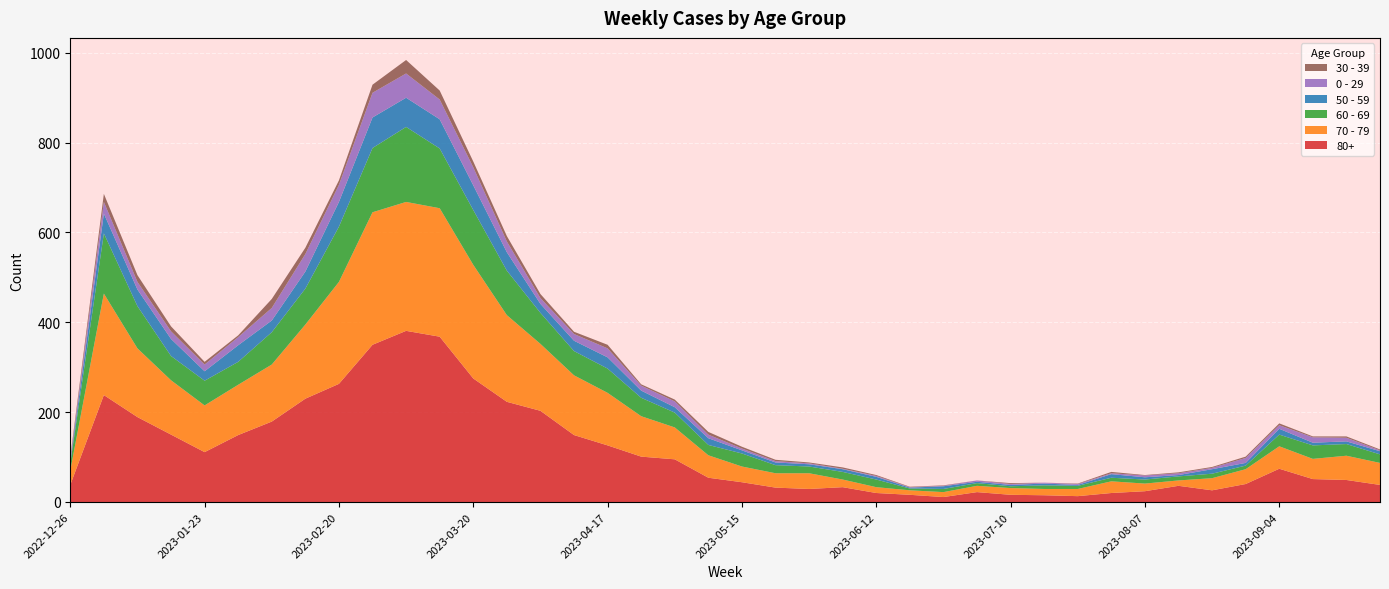

Reading right to left, extract all data points from this chart.

80+: 2023-09-25=38	2023-09-18=49	2023-09-11=51	2023-09-04=74	2023-08-28=40	2023-08-21=26	2023-08-14=36	2023-08-07=24	2023-07-31=20	2023-07-24=13	2023-07-17=15	2023-07-10=16	2023-07-03=22	2023-06-26=11	2023-06-19=16	2023-06-12=20	2023-06-05=33	2023-05-29=29	2023-05-22=32	2023-05-15=44	2023-05-08=54	2023-05-01=95	2023-04-24=101	2023-04-17=126	2023-04-10=149	2023-04-03=203	2023-03-27=223	2023-03-20=275	2023-03-13=368	2023-03-06=381	2023-02-27=350	2023-02-20=263	2023-02-13=230	2023-02-06=179	2023-01-30=149	2023-01-23=111	2023-01-16=150	2023-01-09=189	2023-01-02=238	2022-12-26=38
70 - 79: 2023-09-25=49	2023-09-18=54	2023-09-11=45	2023-09-04=50	2023-08-28=33	2023-08-21=27	2023-08-14=12	2023-08-07=17	2023-07-31=26	2023-07-24=16	2023-07-17=14	2023-07-10=15	2023-07-03=14	2023-06-26=11	2023-06-19=10	2023-06-12=13	2023-06-05=17	2023-05-29=35	2023-05-22=32	2023-05-15=35	2023-05-08=50	2023-05-01=71	2023-04-24=90	2023-04-17=117	2023-04-10=133	2023-04-03=149	2023-03-27=193	2023-03-20=253	2023-03-13=286	2023-03-06=287	2023-02-27=295	2023-02-20=227	2023-02-13=165	2023-02-06=127	2023-01-30=112	2023-01-23=104	2023-01-16=121	2023-01-09=153	2023-01-02=226	2022-12-26=32
60 - 69: 2023-09-25=19	2023-09-18=26	2023-09-11=30	2023-09-04=26	2023-08-28=8	2023-08-21=10	2023-08-14=9	2023-08-07=9	2023-07-31=8	2023-07-24=7	2023-07-17=8	2023-07-10=4	2023-07-03=6	2023-06-26=7	2023-06-19=4	2023-06-12=17	2023-06-05=17	2023-05-29=15	2023-05-22=18	2023-05-15=29	2023-05-08=23	2023-05-01=33	2023-04-24=41	2023-04-17=54	2023-04-10=54	2023-04-03=69	2023-03-27=99	2023-03-20=122	2023-03-13=133	2023-03-06=167	2023-02-27=143	2023-02-20=123	2023-02-13=80	2023-02-06=72	2023-01-30=51	2023-01-23=55	2023-01-16=54	2023-01-09=94	2023-01-02=134	2022-12-26=16
50 - 59: 2023-09-25=7	2023-09-18=6	2023-09-11=6	2023-09-04=13	2023-08-28=6	2023-08-21=10	2023-08-14=3	2023-08-07=5	2023-07-31=8	2023-07-24=2	2023-07-17=4	2023-07-10=3	2023-07-03=3	2023-06-26=6	2023-06-19=2	2023-06-12=6	2023-06-05=6	2023-05-29=5	2023-05-22=6	2023-05-15=7	2023-05-08=15	2023-05-01=12	2023-04-24=16	2023-04-17=25	2023-04-10=23	2023-04-03=20	2023-03-27=41	2023-03-20=55	2023-03-13=65	2023-03-06=65	2023-02-27=68	2023-02-20=55	2023-02-13=38	2023-02-06=26	2023-01-30=37	2023-01-23=21	2023-01-16=38	2023-01-09=37	2023-01-02=44	2022-12-26=5
0 - 29: 2023-09-25=2	2023-09-18=8	2023-09-11=12	2023-09-04=8	2023-08-28=11	2023-08-21=3	2023-08-14=4	2023-08-07=4	2023-07-31=2	2023-07-24=2	2023-07-17=2	2023-07-10=2	2023-07-03=3	2023-06-26=1	2023-06-19=1	2023-06-12=2	2023-06-05=1	2023-05-29=2	2023-05-22=3	2023-05-15=4	2023-05-08=8	2023-05-01=13	2023-04-24=11	2023-04-17=20	2023-04-10=15	2023-04-03=13	2023-03-27=24	2023-03-20=40	2023-03-13=44	2023-03-06=54	2023-02-27=55	2023-02-20=38	2023-02-13=39	2023-02-06=28	2023-01-30=18	2023-01-23=15	2023-01-16=17	2023-01-09=17	2023-01-02=26	2022-12-26=4
30 - 39: 2023-09-25=2	2023-09-18=3	2023-09-11=2	2023-09-04=4	2023-08-28=3	2023-08-21=2	2023-08-14=2	2023-08-07=1	2023-07-31=3	2023-07-24=1	2023-07-17=0	2023-07-10=2	2023-07-03=0	2023-06-26=1	2023-06-19=1	2023-06-12=2	2023-06-05=3	2023-05-29=2	2023-05-22=3	2023-05-15=4	2023-05-08=6	2023-05-01=4	2023-04-24=3	2023-04-17=8	2023-04-10=5	2023-04-03=9	2023-03-27=12	2023-03-20=13	2023-03-13=20	2023-03-06=30	2023-02-27=18	2023-02-20=10	2023-02-13=14	2023-02-06=20	2023-01-30=4	2023-01-23=6	2023-01-16=11	2023-01-09=15	2023-01-02=18	2022-12-26=5